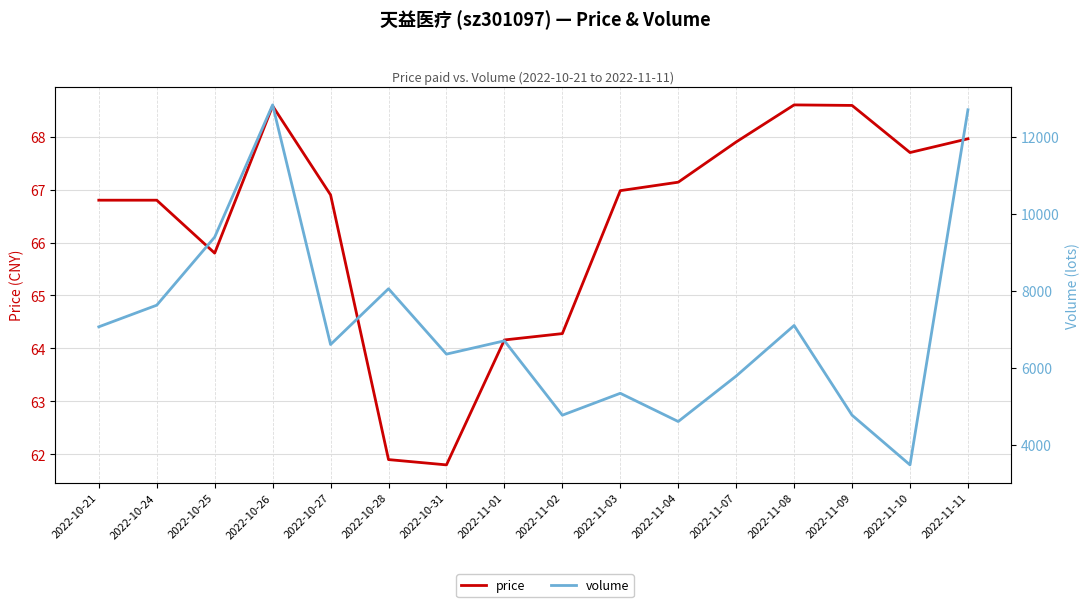

Between 2022-10-26 and 2022-10-28, which is larger?

2022-10-26